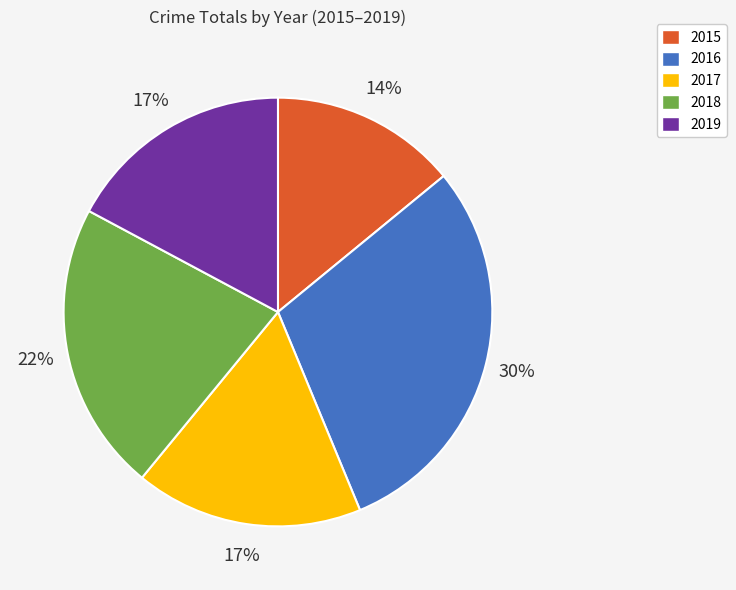

Which category has the smallest portion of the pie?

2015